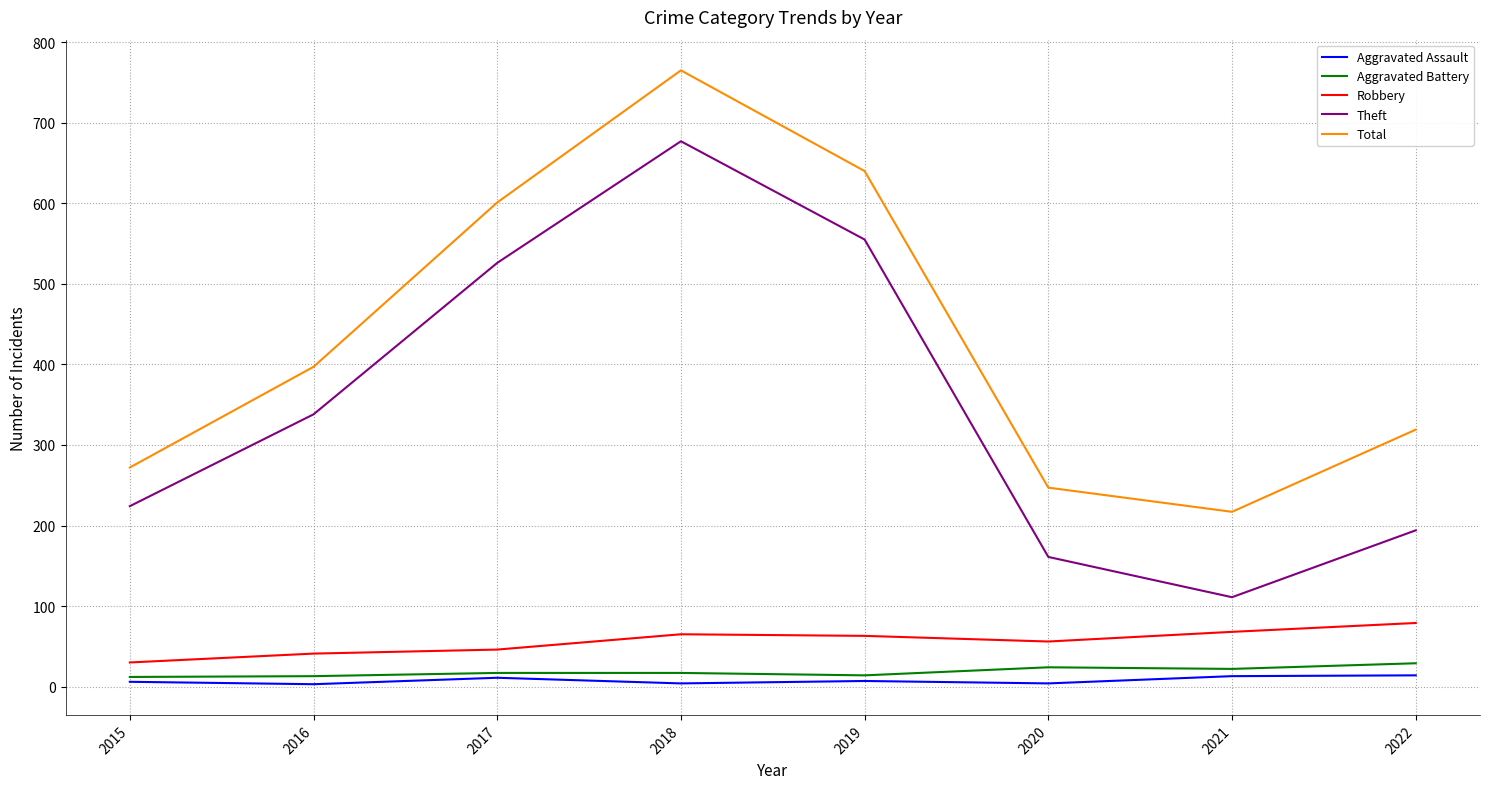

Count the number of categories in the chart.

8